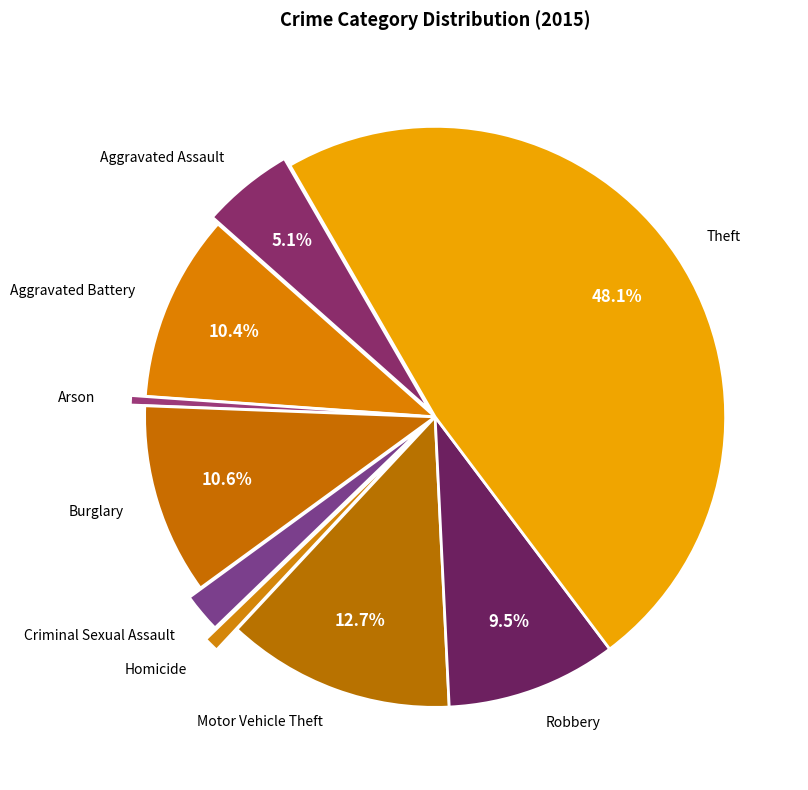

Between Aggravated Battery and Homicide, which is larger?

Aggravated Battery